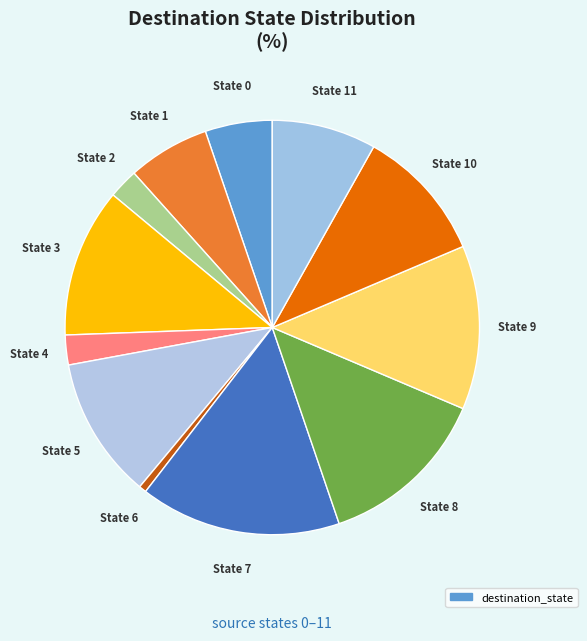

How many slices are in this pie chart?

12